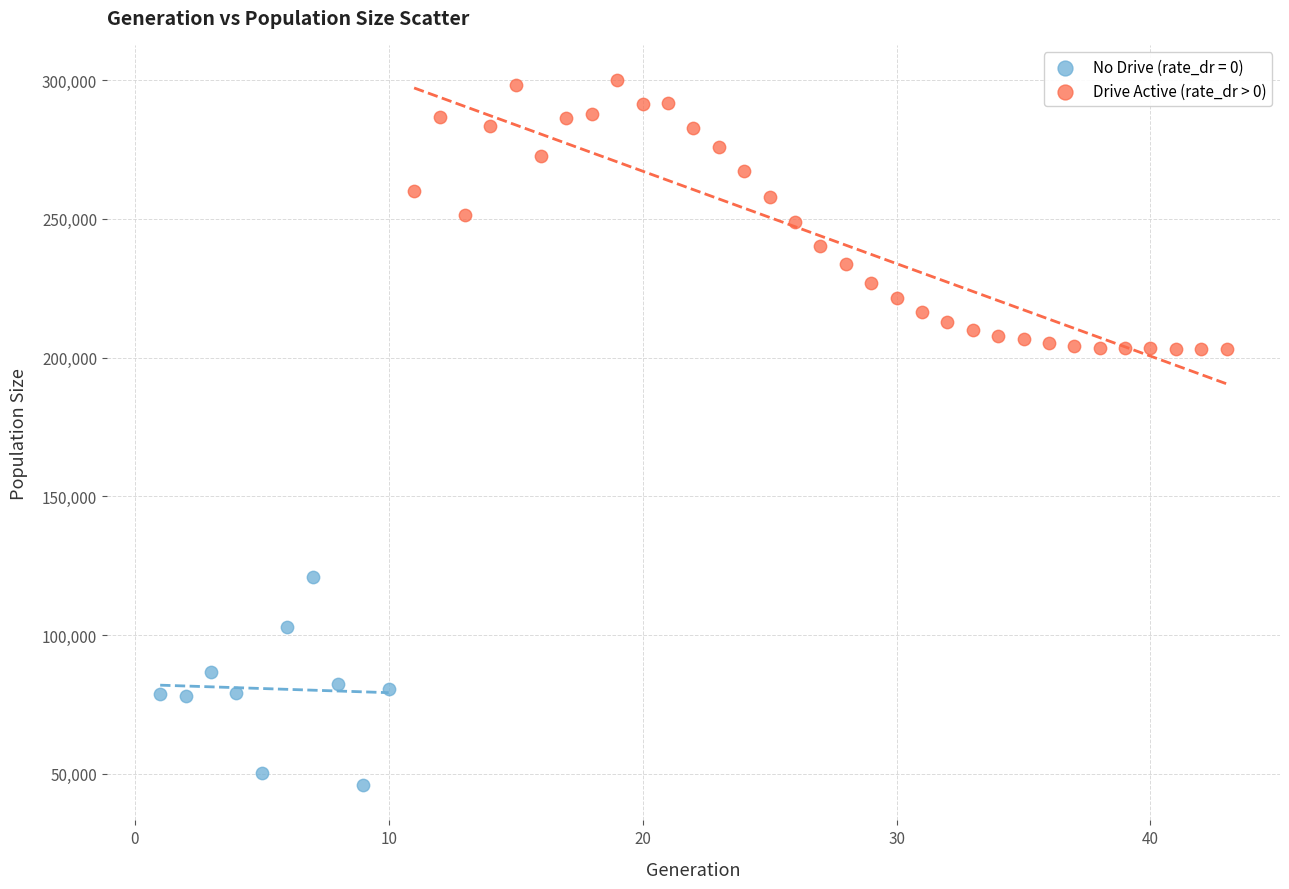

Which series contains the highest Y value?

Drive Active (rate_dr > 0)